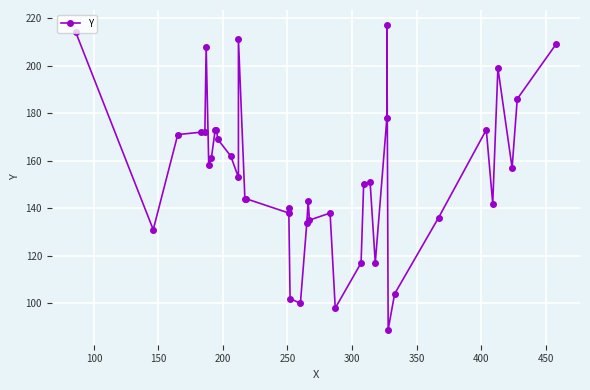

Count the number of values greater than 153.

19